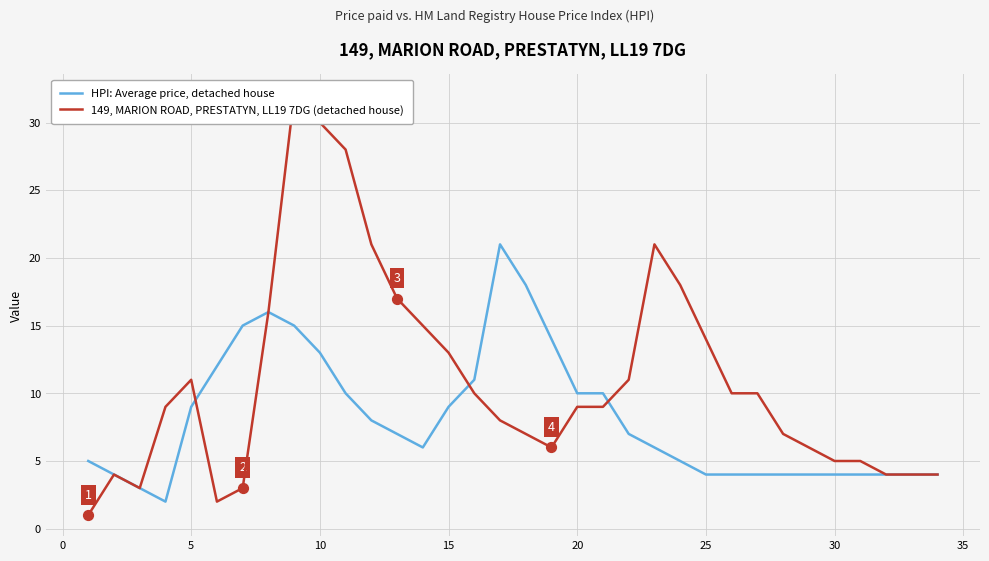

Which series has the largest total across all categories?

149, MARION ROAD, PRESTATYN, LL19 7DG (detached house)